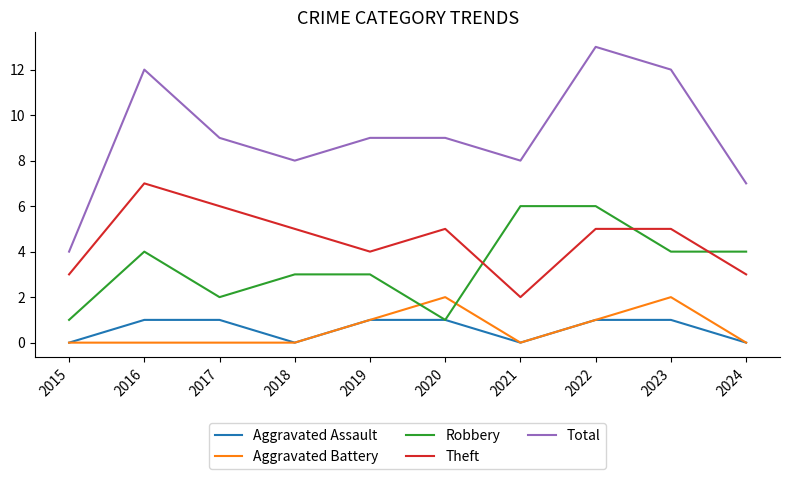

Which series has the largest range (max minus min)?

Total